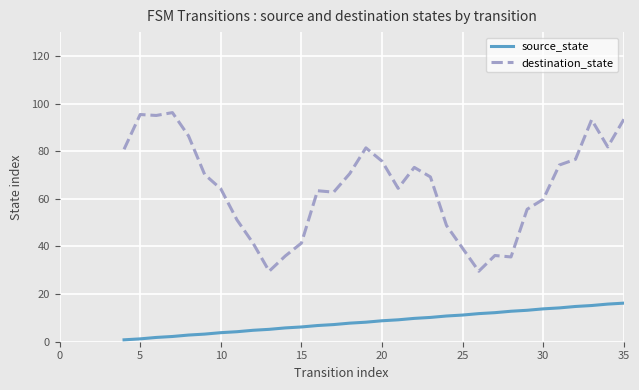

What is the difference between the maximum and minimum values in the source_state series?

15.4